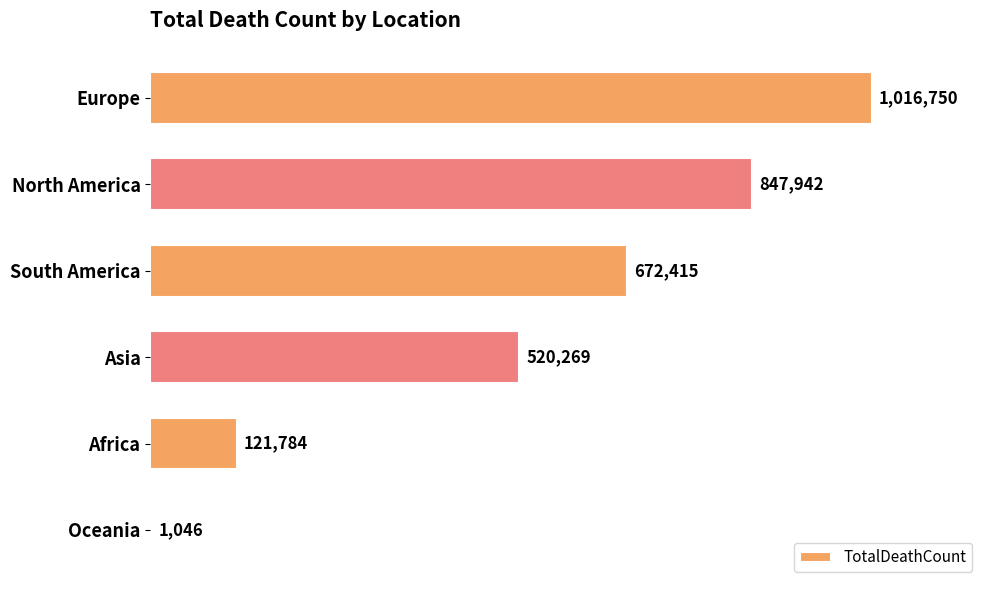

Are the bars horizontal?

Yes